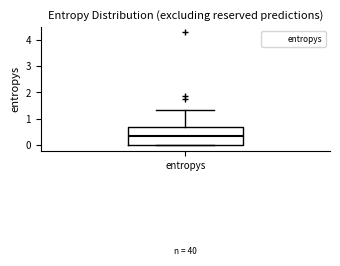

Read this box plot against the y-axis: the position of the median line, the range covered by the box, and the ends of both whiskers. The values are not printed on the chart, so give them approximately, as read against the axis.

median 0.3, box 0.0 to 0.7, whiskers 0.0 to 1.3